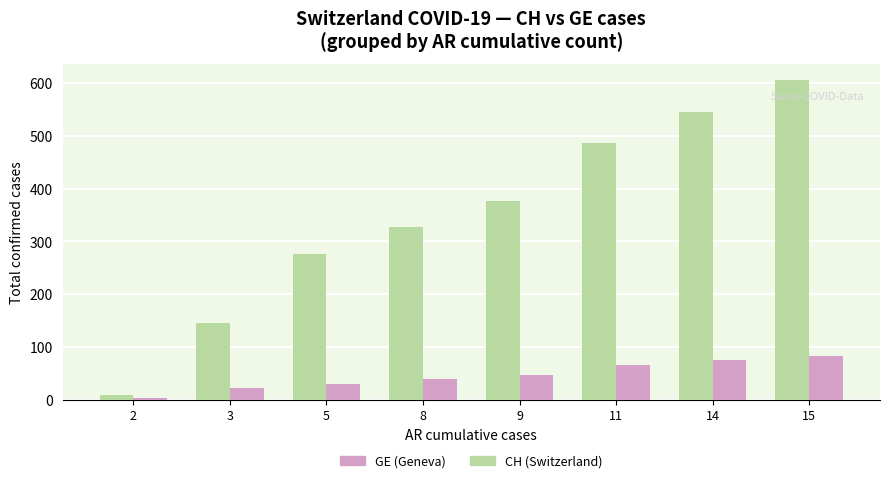

At which category is the sum across all series the highest?

15